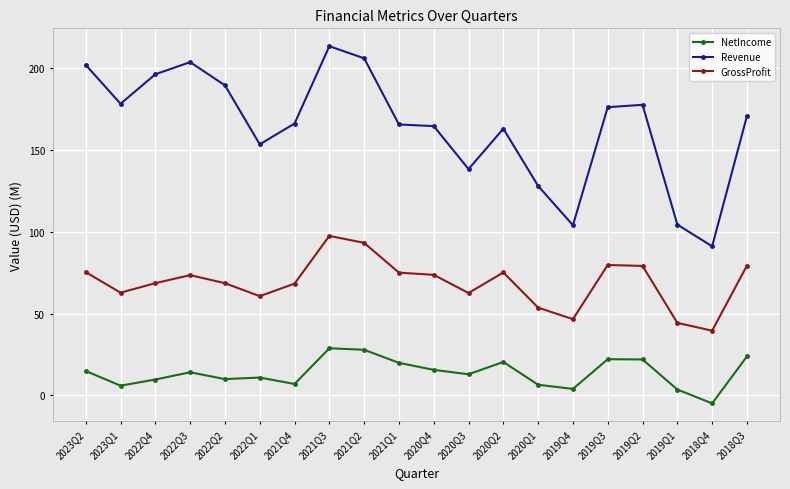

Which series has the widest spread of values?

Revenue